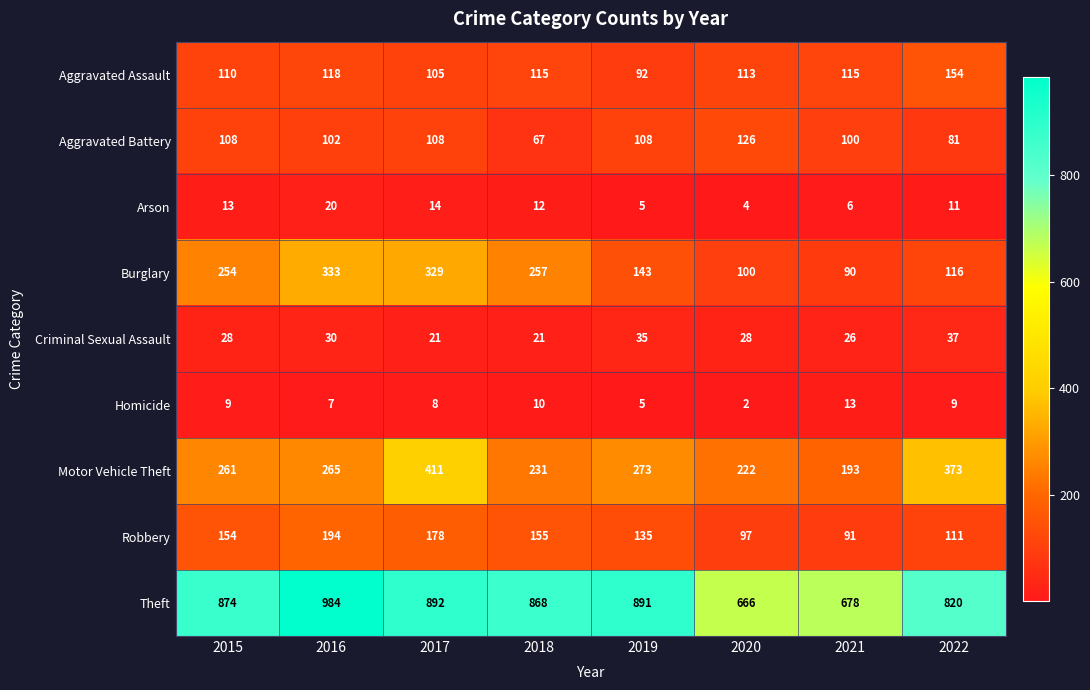

At which category is the sum across all series the highest?

2017